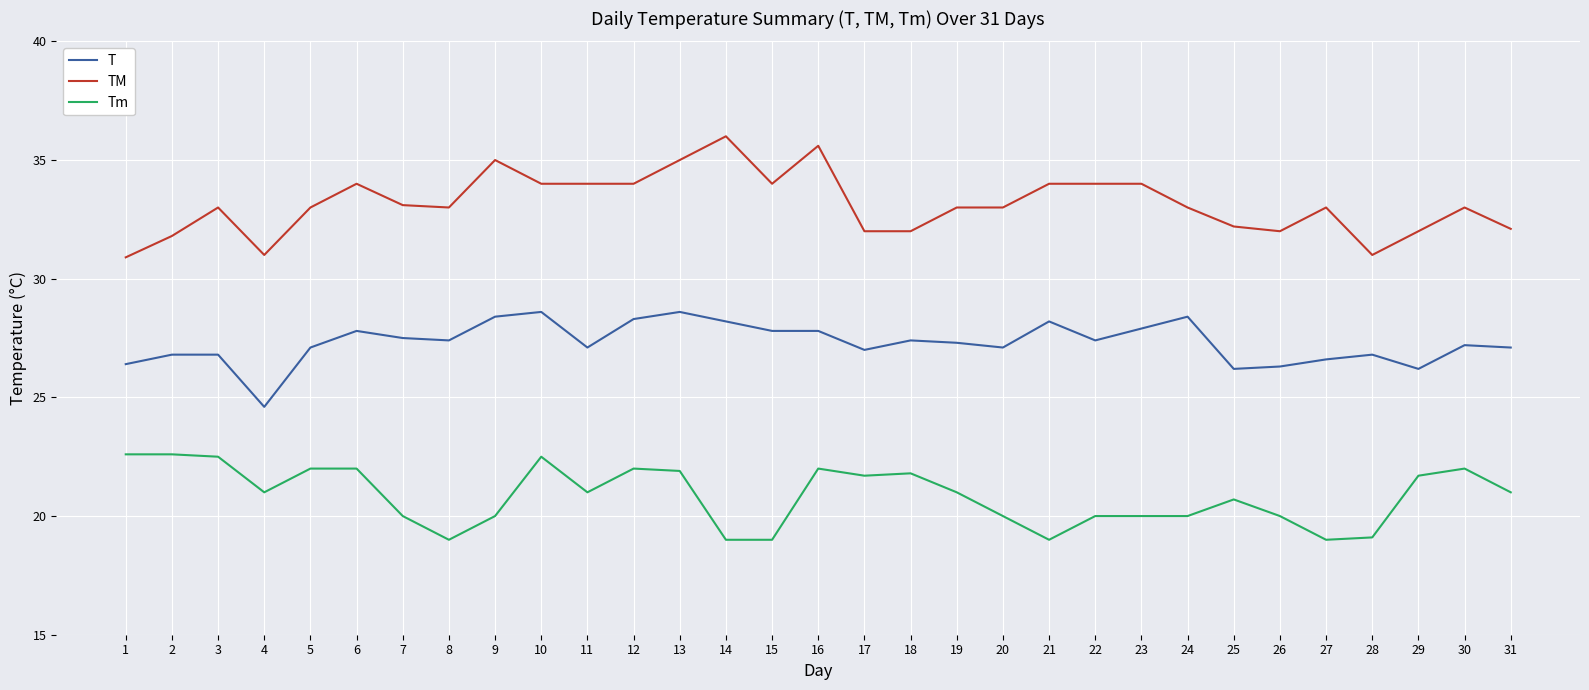

True or false: T and Tm cross at least once.

False